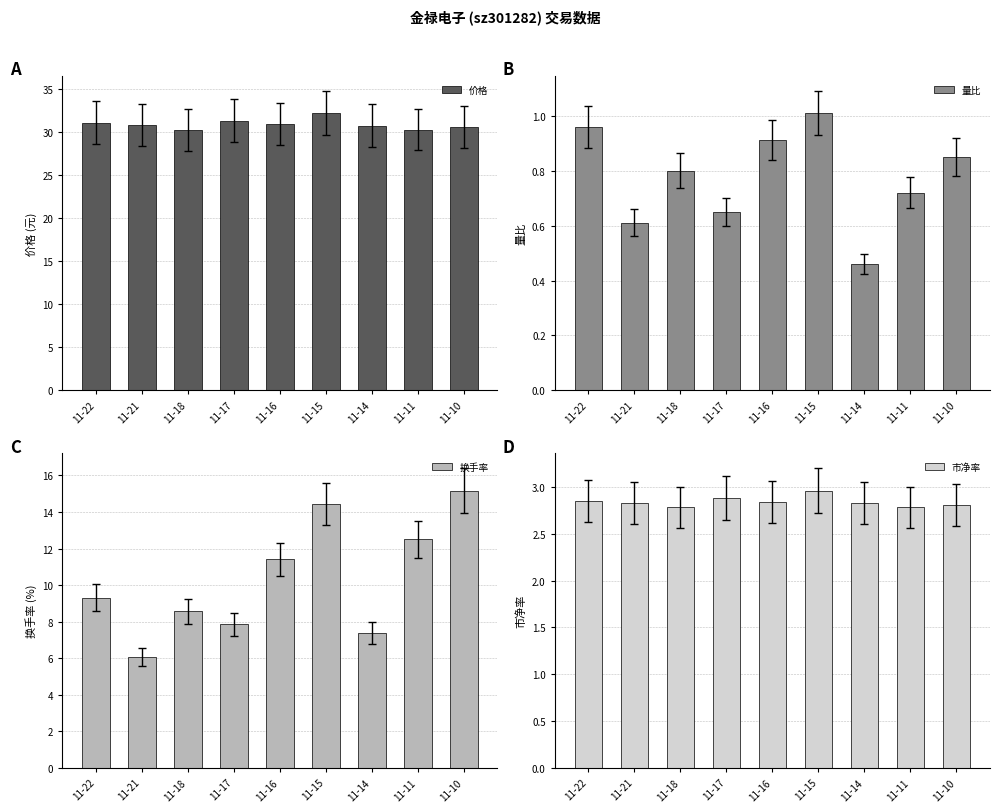

List the series in order of their peak value, lowest first.

量比, 市净率, 换手率, 价格